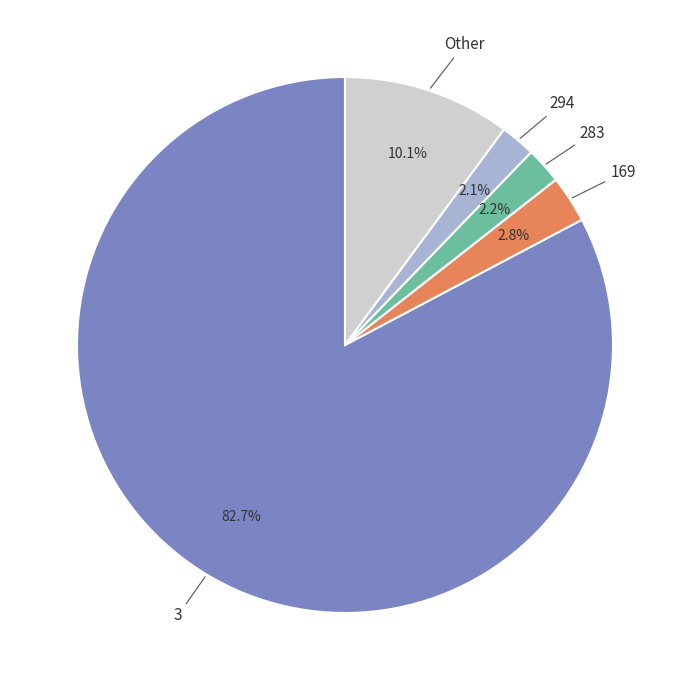

What percentage is NOT represented by 294?

97.9%